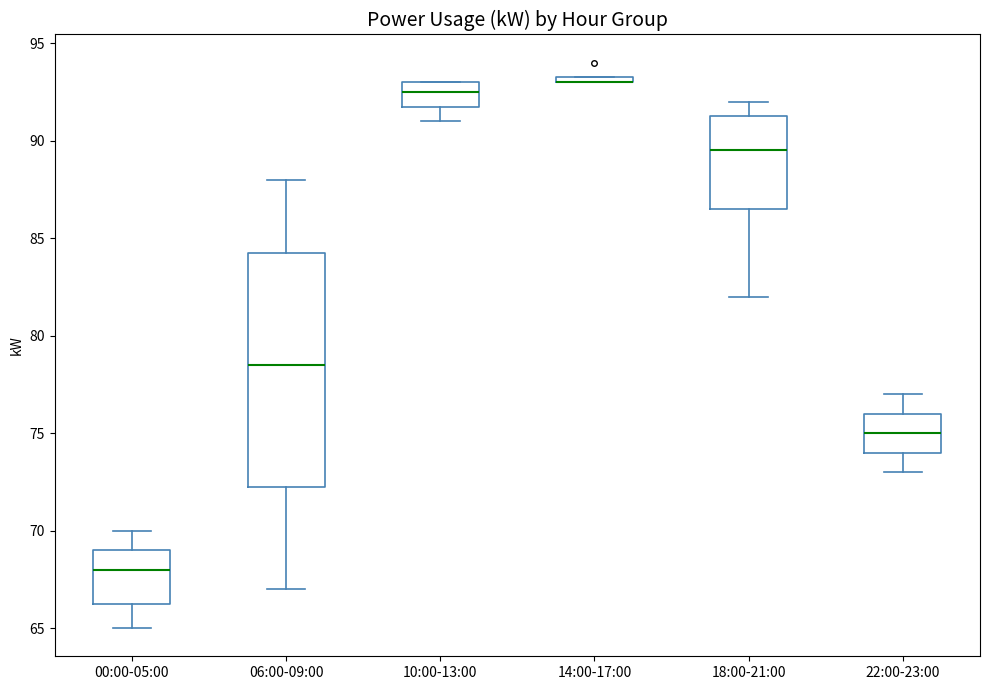

Which box is the tallest, from its lower edge to its upper edge?

06:00-09:00